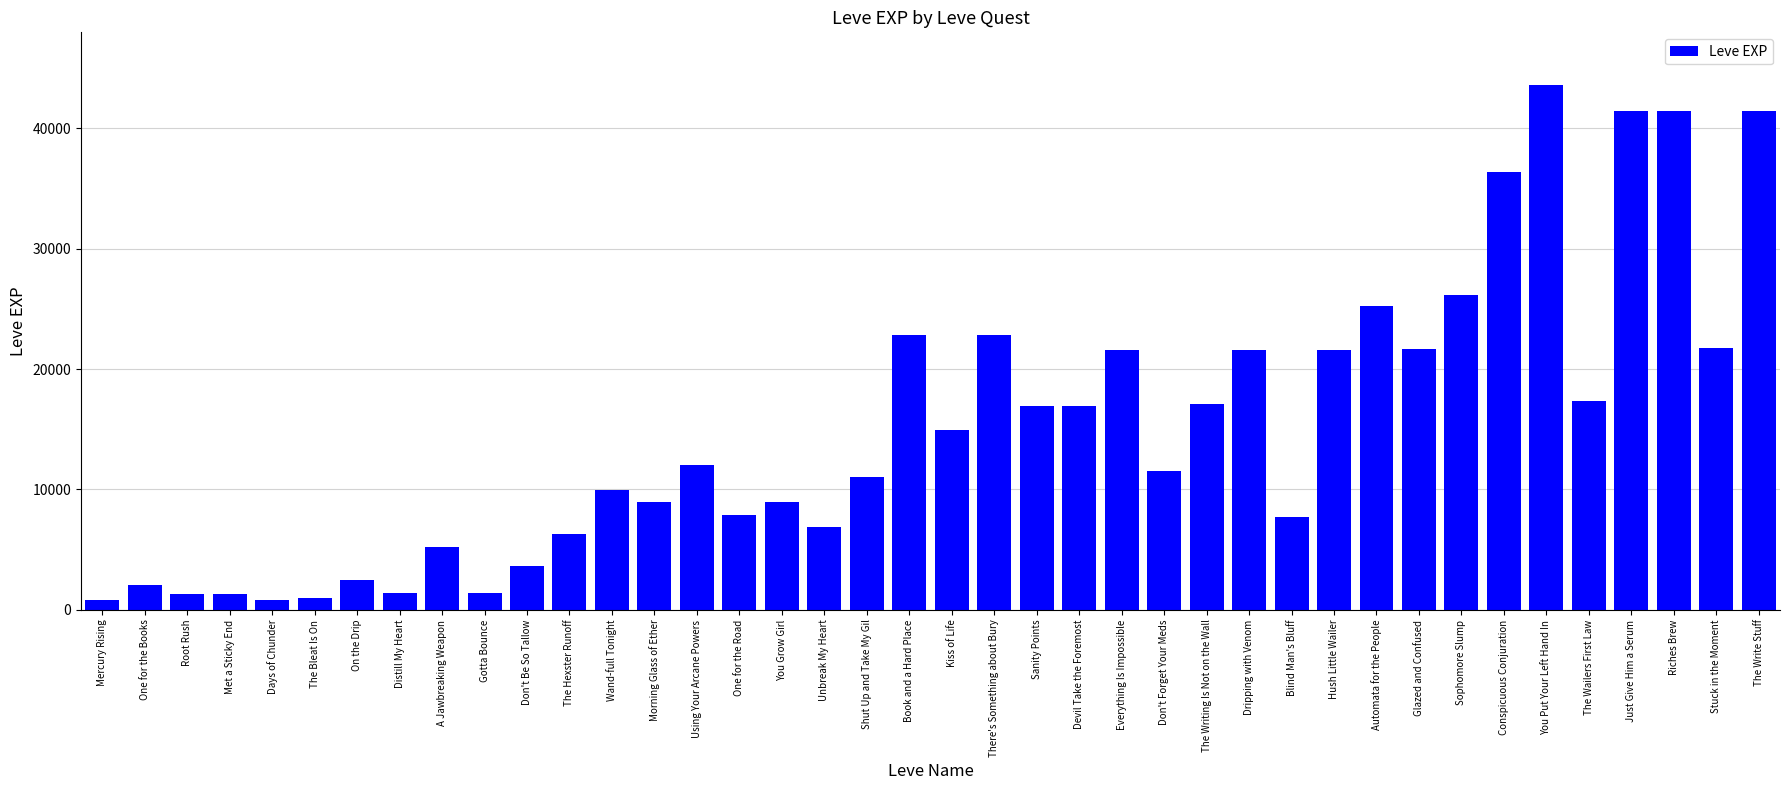

Approximately how many times larger is the value at The Wailers First Law compared to Devil Take the Foremost?

1.0